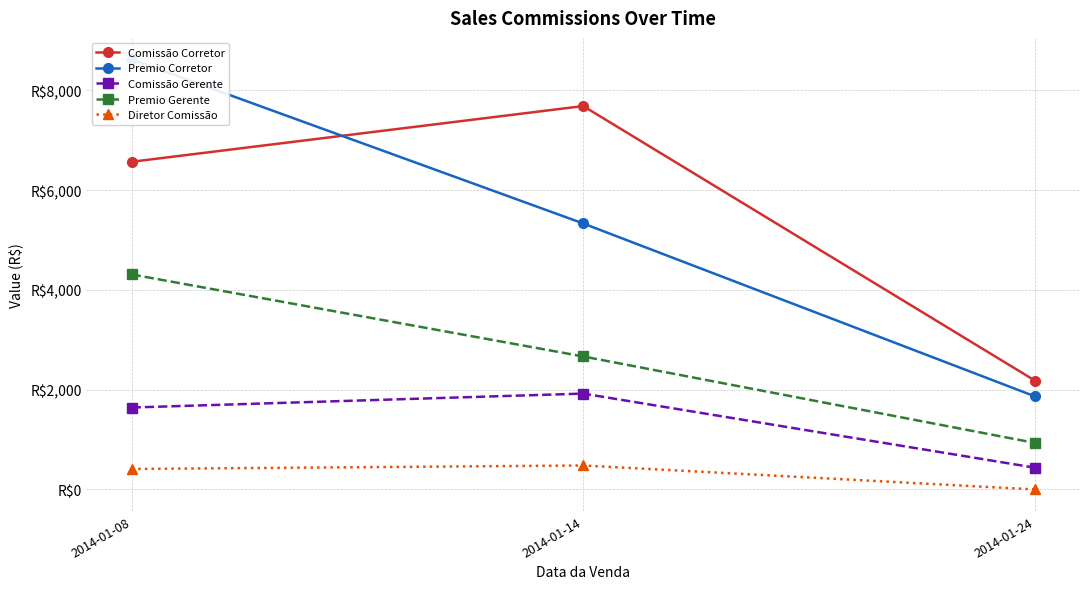

True or false: Diretor Comissão has a value of 480.3 at 2014-01-14.

True